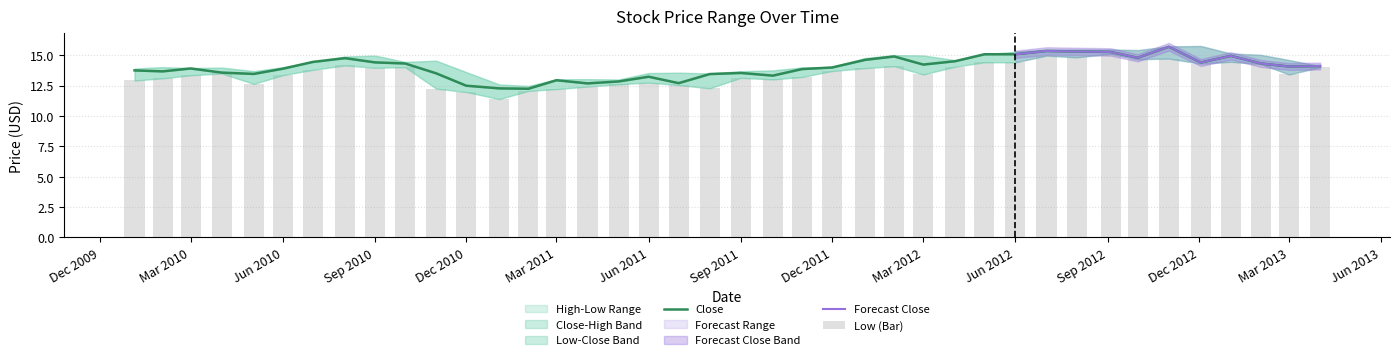

What is the total value across all series at Mar 2012?

27.6